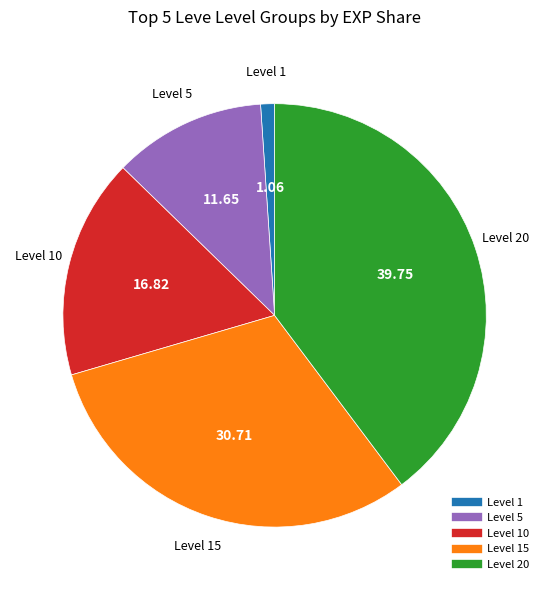

Is there a majority slice in this chart?

No